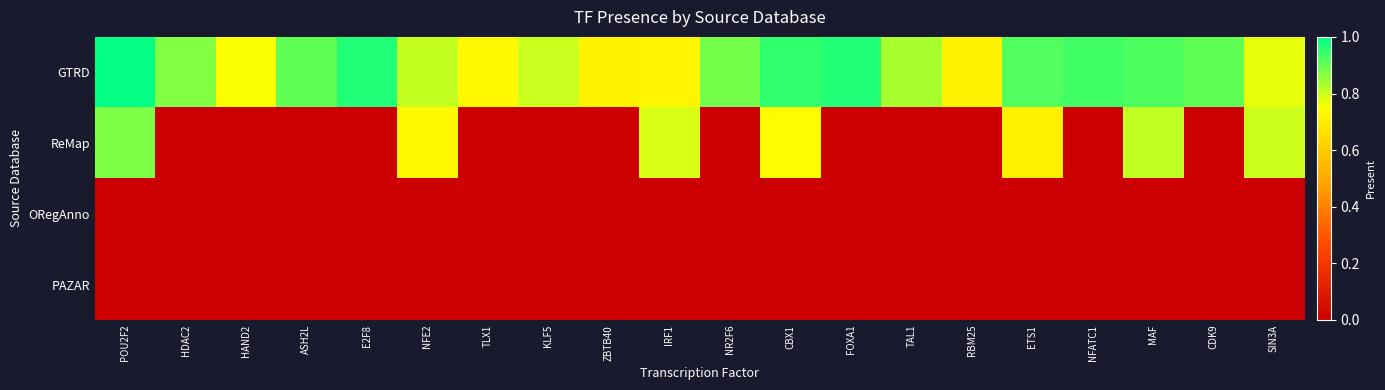

Reading left to right, transcribe all the data shown in this chart.

row_0: POU2F2=1.0	HDAC2=0.9	HAND2=0.8	ASH2L=0.9	E2F8=1.0	NFE2=0.8	TLX1=0.7	KLF5=0.8	ZBTB40=0.7	IRF1=0.7	NR2F6=0.9	CBX1=1.0	FOXA1=1.0	TAL1=0.8	RBM25=0.7	ETS1=0.9	NFATC1=0.9	MAF=0.9	CDK9=0.9	SIN3A=0.8
row_1: POU2F2=0.9	HDAC2=0.0	HAND2=0.0	ASH2L=0.0	E2F8=0.0	NFE2=0.7	TLX1=0.0	KLF5=0.0	ZBTB40=0.0	IRF1=0.8	NR2F6=0.0	CBX1=0.7	FOXA1=0.0	TAL1=0.0	RBM25=0.0	ETS1=0.7	NFATC1=0.0	MAF=0.8	CDK9=0.0	SIN3A=0.8
row_2: POU2F2=0.0	HDAC2=0.0	HAND2=0.0	ASH2L=0.0	E2F8=0.0	NFE2=0.0	TLX1=0.0	KLF5=0.0	ZBTB40=0.0	IRF1=0.0	NR2F6=0.0	CBX1=0.0	FOXA1=0.0	TAL1=0.0	RBM25=0.0	ETS1=0.0	NFATC1=0.0	MAF=0.0	CDK9=0.0	SIN3A=0.0
row_3: POU2F2=0.0	HDAC2=0.0	HAND2=0.0	ASH2L=0.0	E2F8=0.0	NFE2=0.0	TLX1=0.0	KLF5=0.0	ZBTB40=0.0	IRF1=0.0	NR2F6=0.0	CBX1=0.0	FOXA1=0.0	TAL1=0.0	RBM25=0.0	ETS1=0.0	NFATC1=0.0	MAF=0.0	CDK9=0.0	SIN3A=0.0